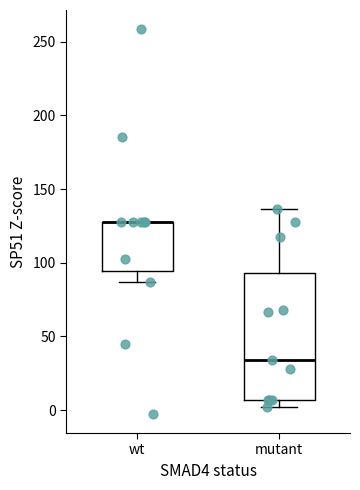

Where is the lower edge of the box for wt on the y-axis? The values are not printed on the chart, so give them approximately, as read against the axis.

95